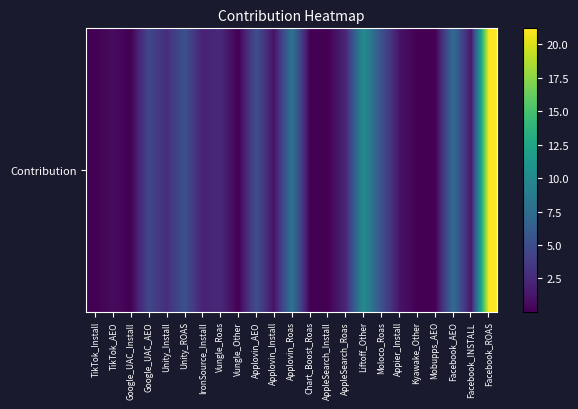

Count the number of categories in the chart.

23